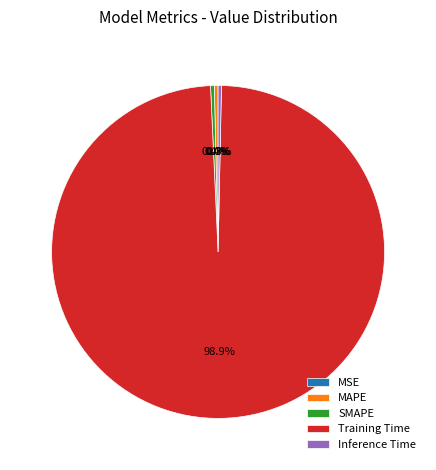

Is there any slice that represents more than half of the pie?

Yes